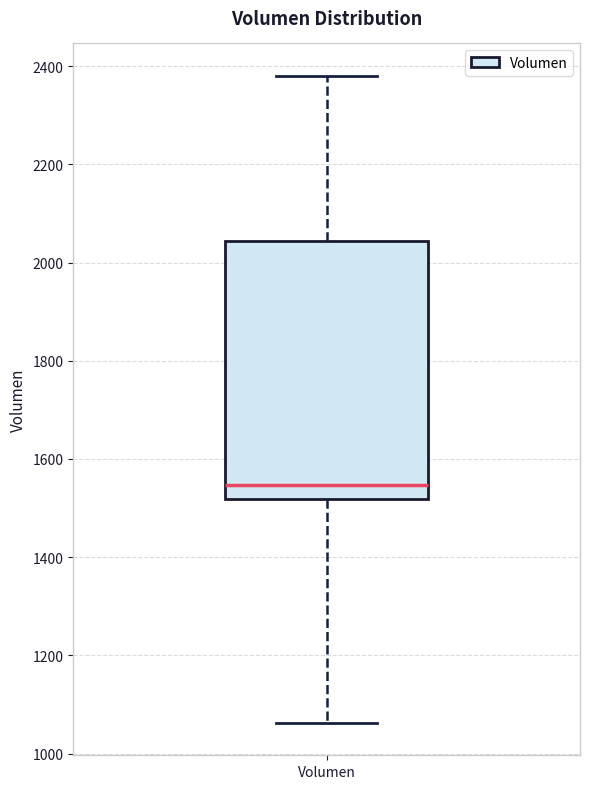

Transcribe this box plot: give where the median line is, the range the box spans, and where the two whiskers end, as read against the y-axis. The values are not printed on the chart, so give them approximately, as read against the axis.

median 1540, box 1520 to 2040, whiskers 1060 to 2380